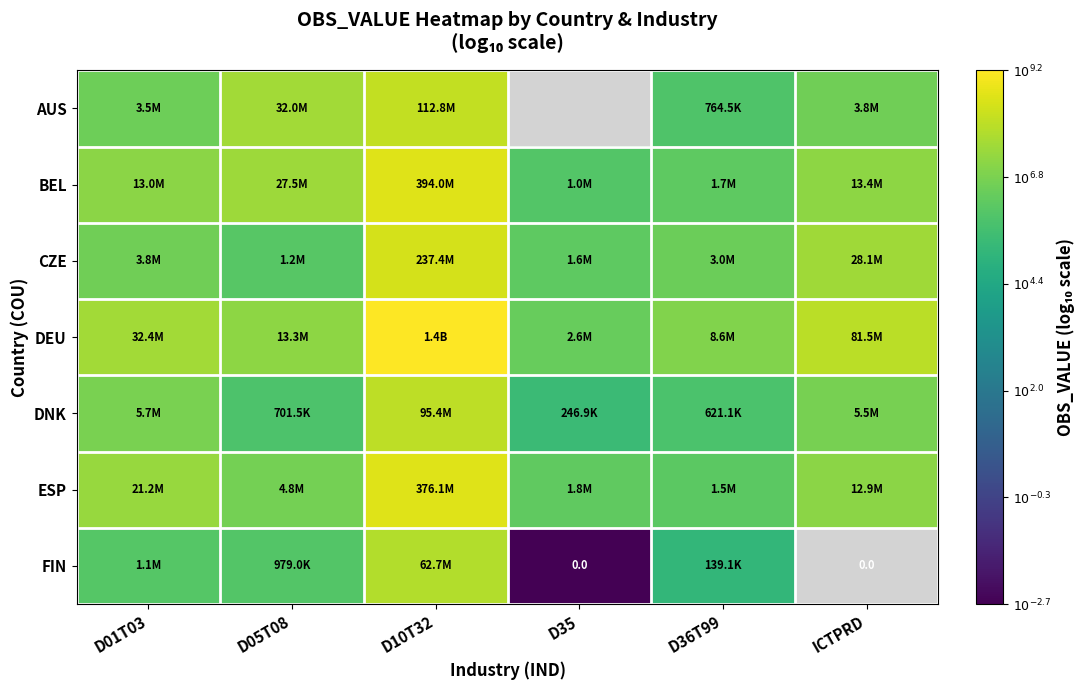

What is the greatest value displayed?

9.2